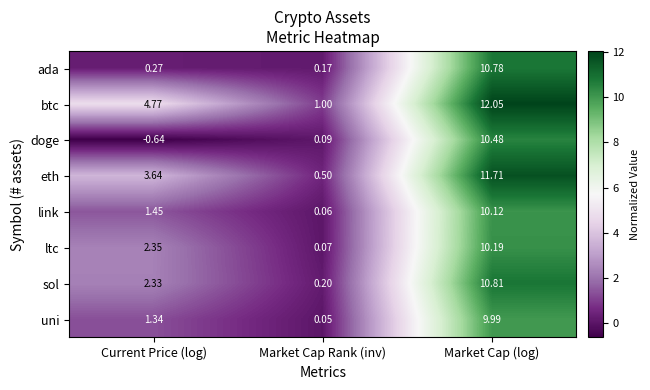

Which series has the largest total across all categories?

btc